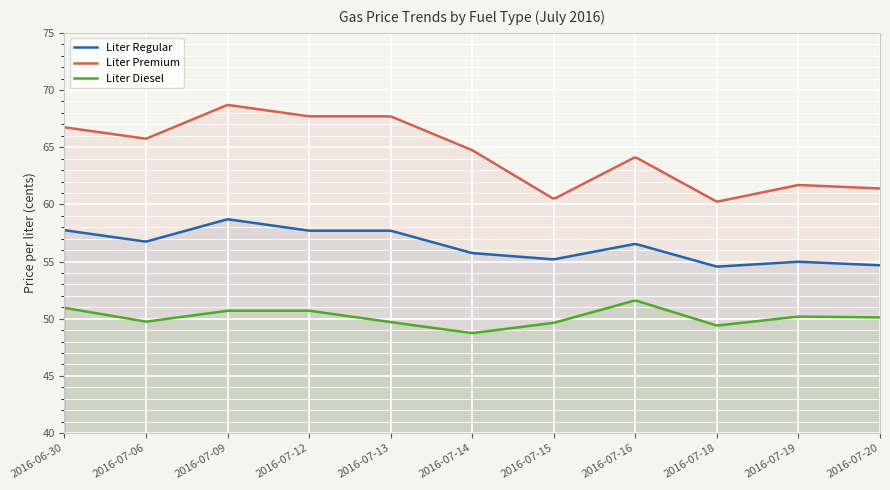

What is the label of the 4th point from the left?

2016-07-12